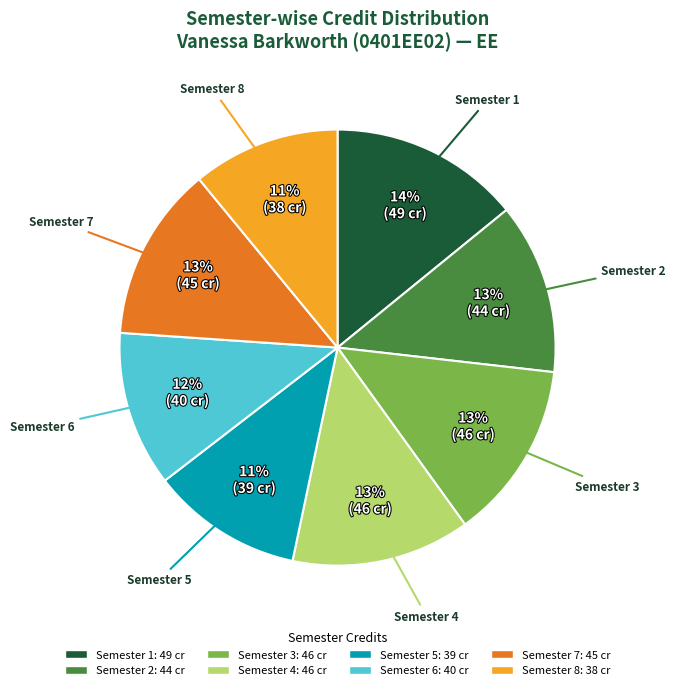

To the nearest percent, what percentage of the pie is Semester 1?

14%